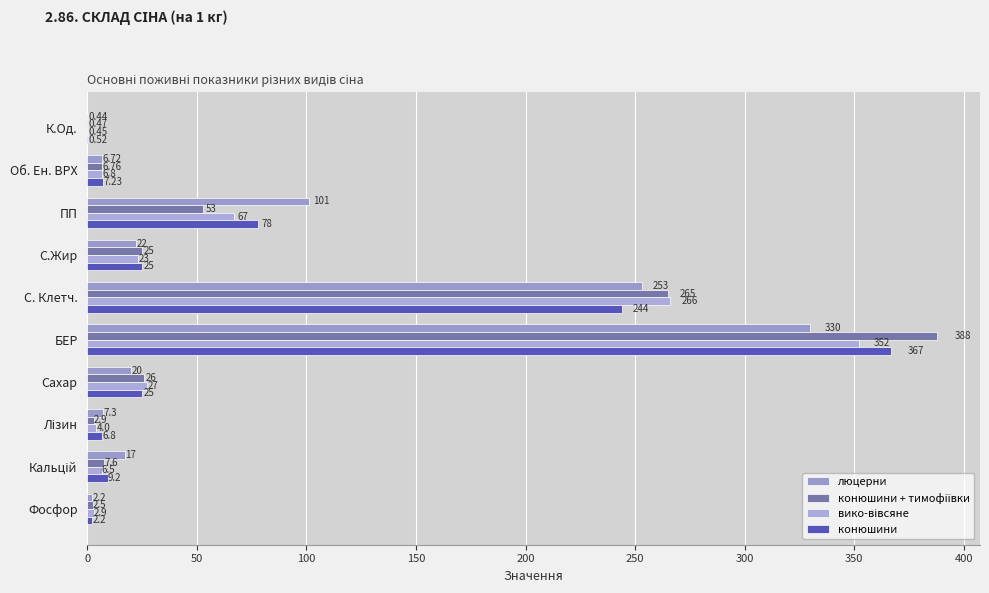

How many series are shown in this chart?

4